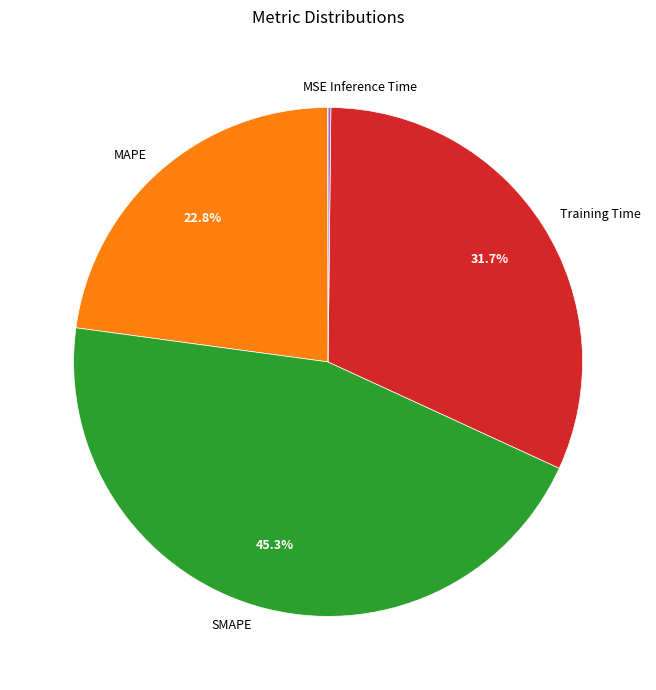

Combined, what portion of the pie is Training Time and MAPE?

54.5%